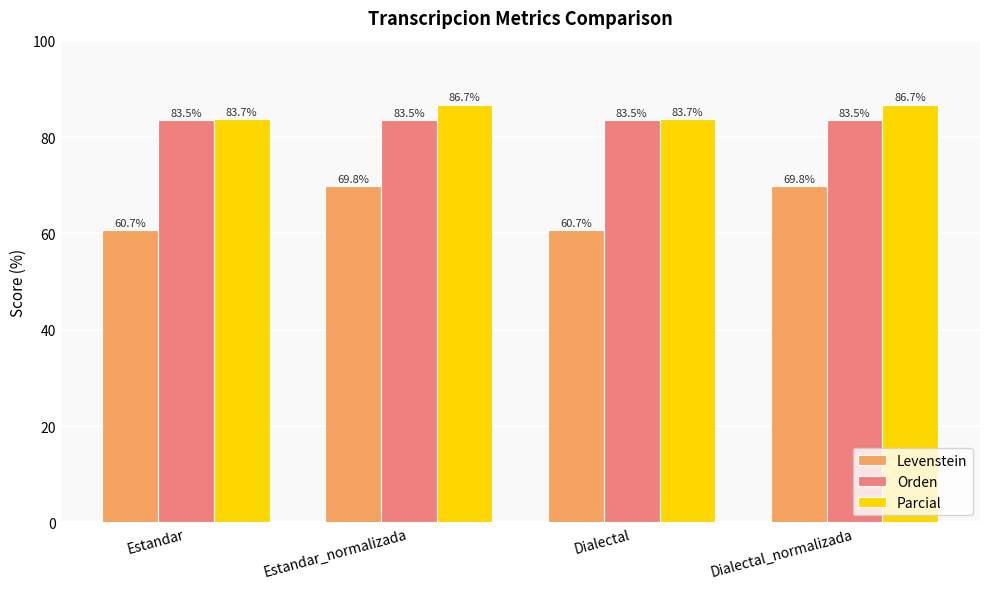

What position from the right is Estandar_normalizada?

3